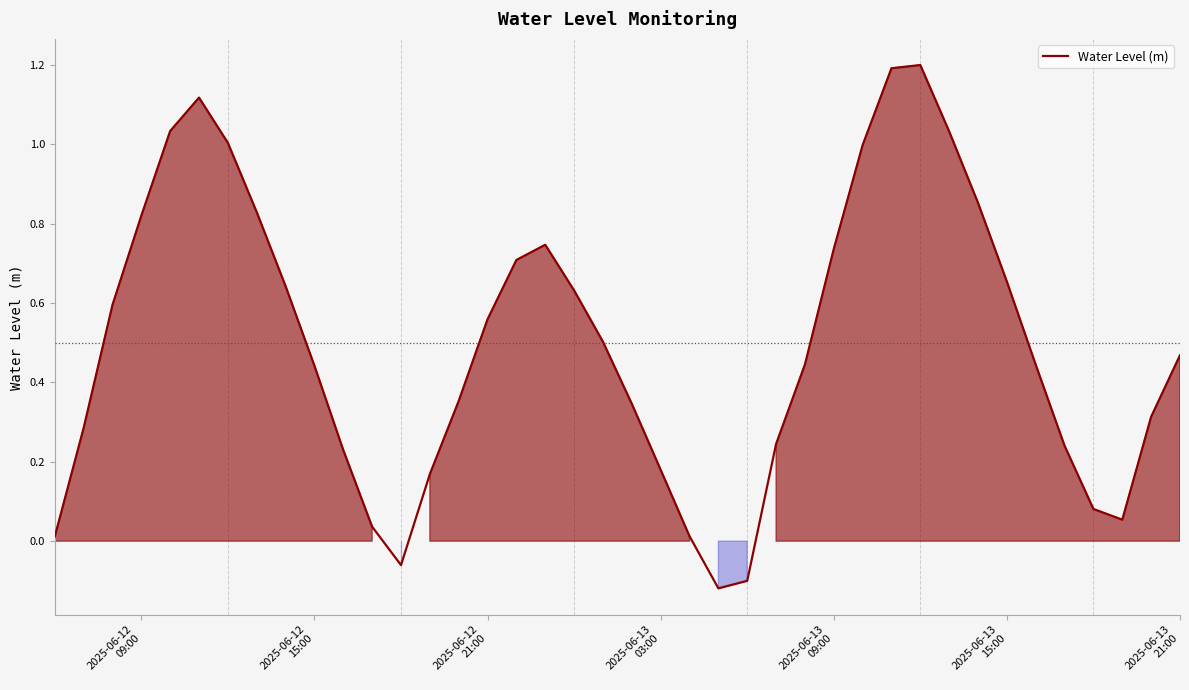

What is the greatest value displayed?

1.2